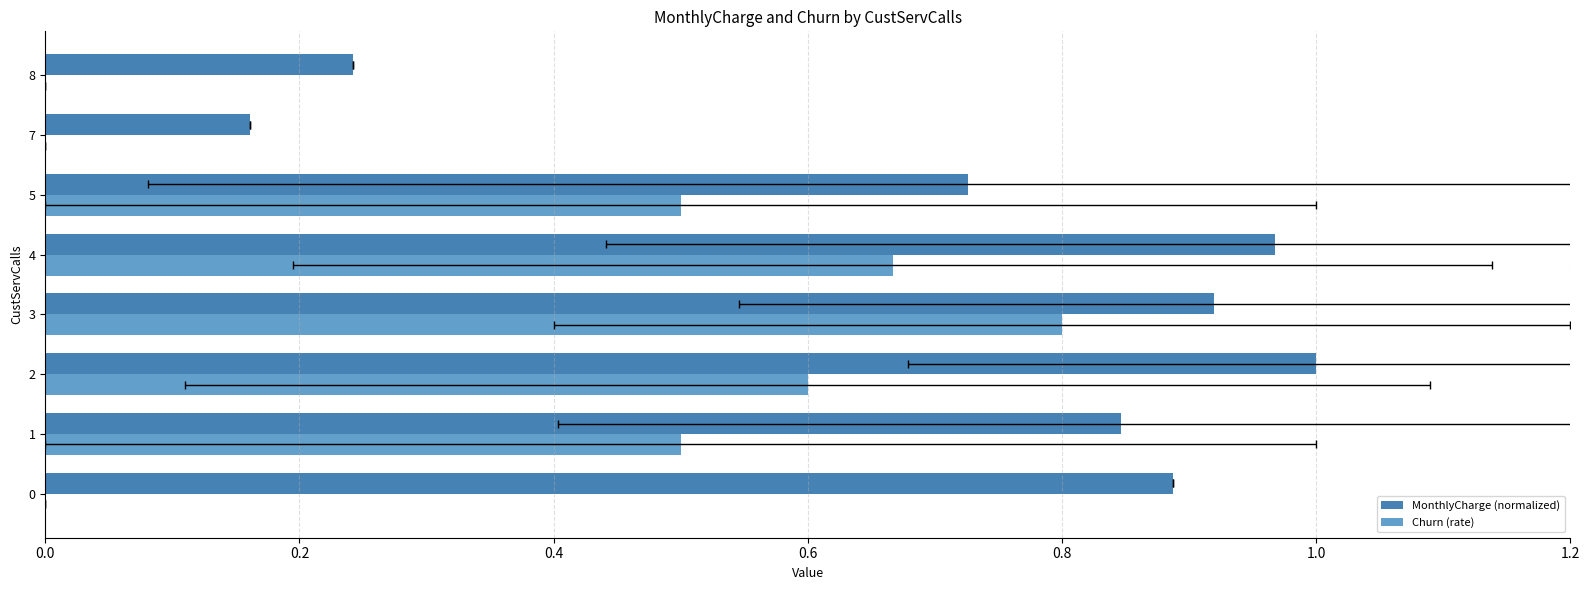

How many groups of bars are there?

8